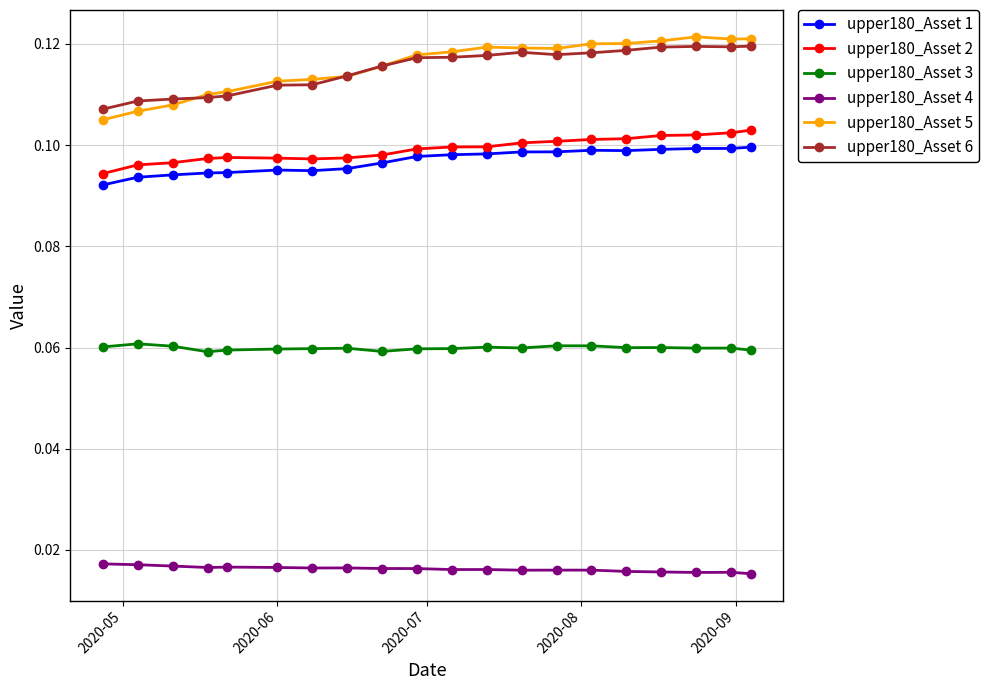

What is the sum of all upper180_Asset 6 values?

2.3